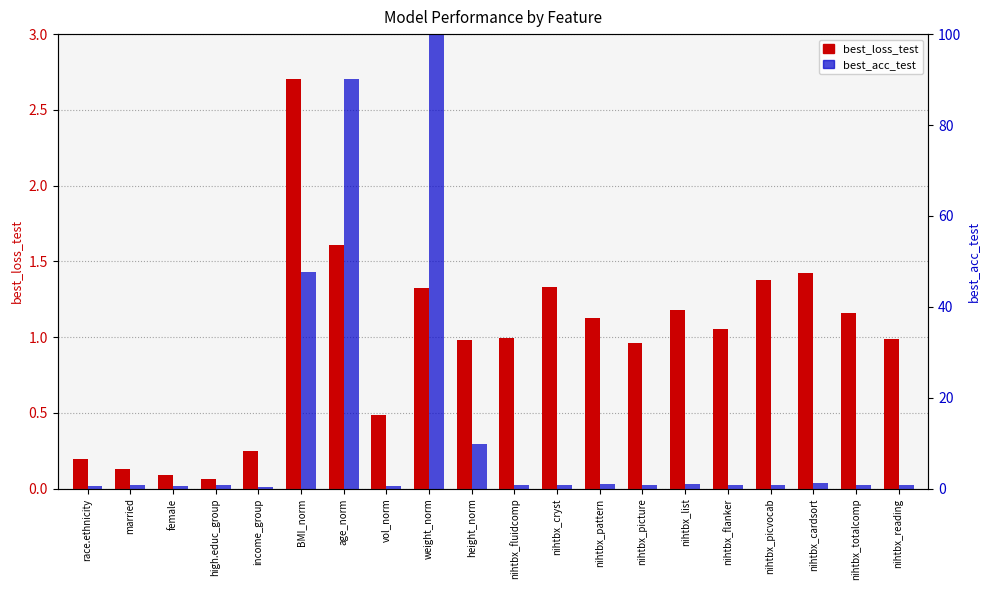

At which label does best_loss_test first exceed 1?

BMI_norm